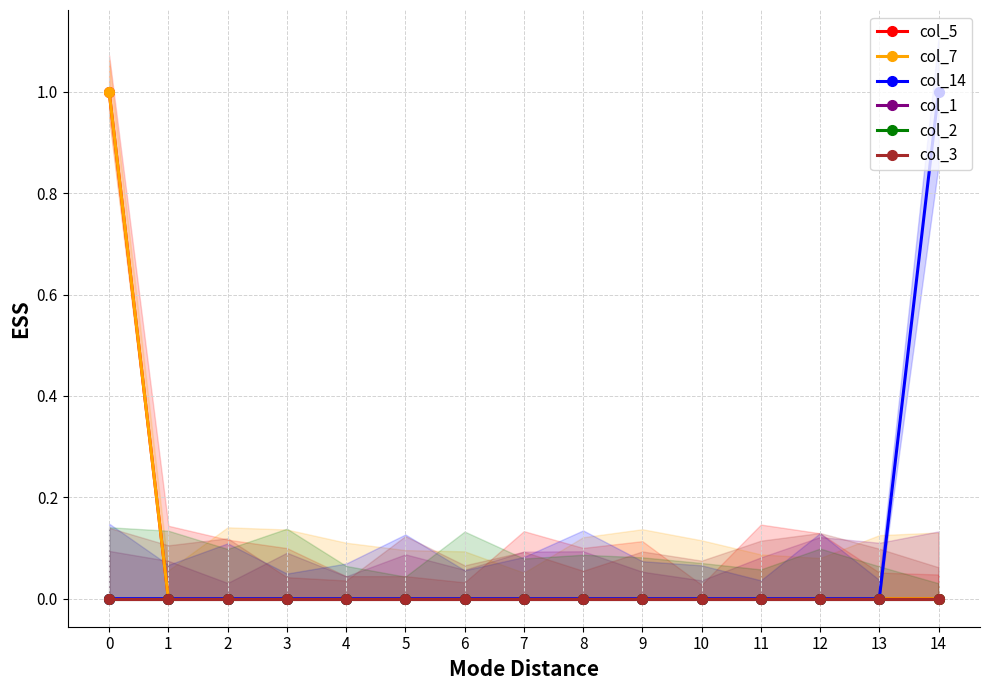

True or false: col_3 and col_2 intersect in this chart.

False